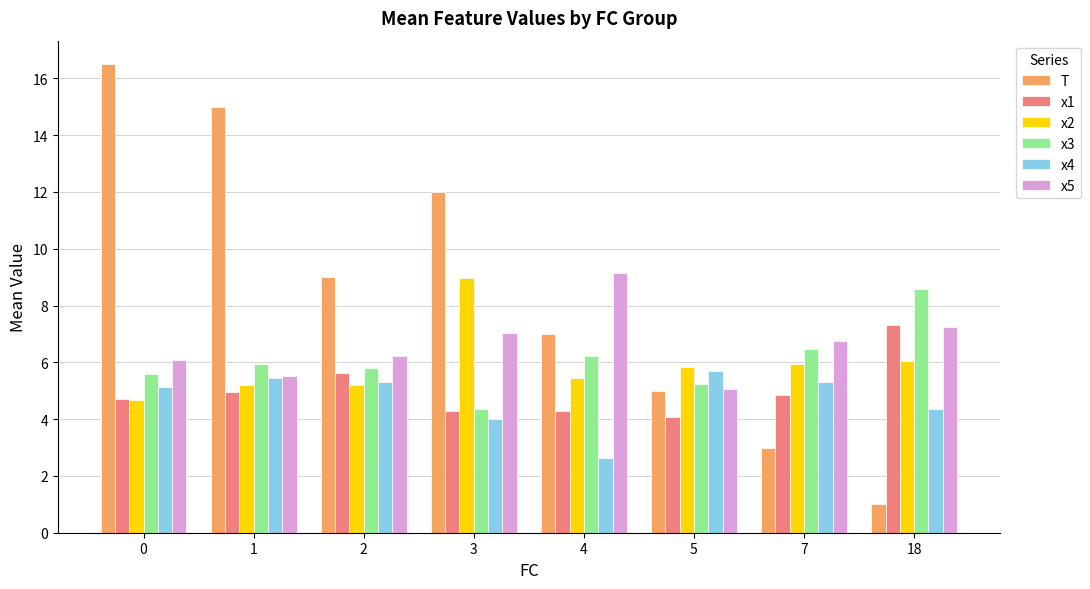

What is the smallest value displayed?

1.0